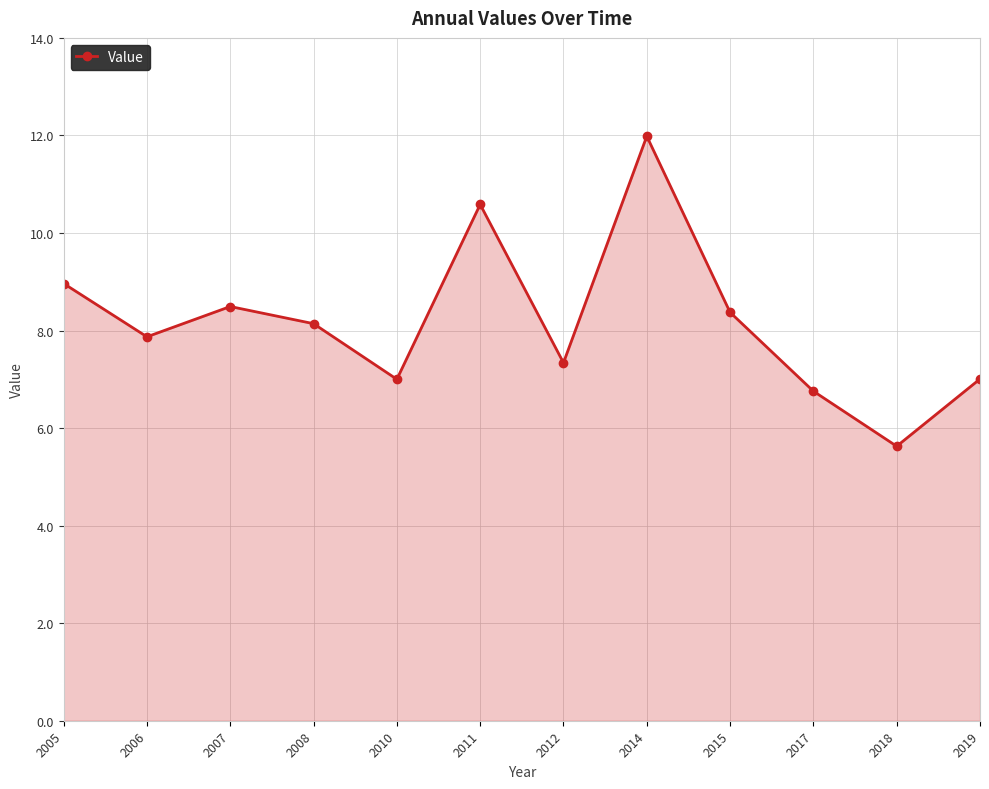

The value at 2015 is 13.7. True or false?

False